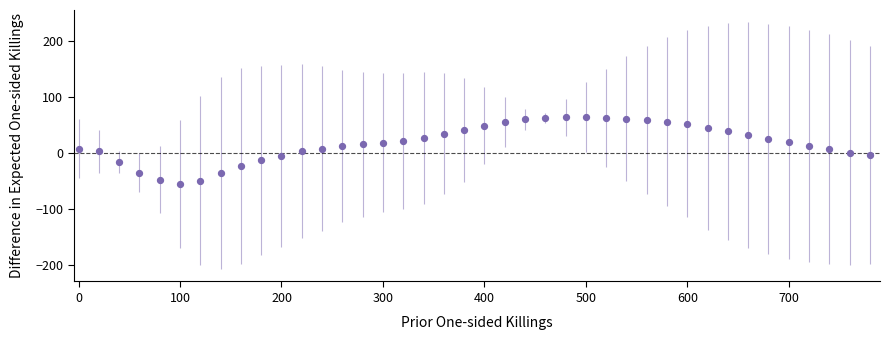

What is the range of X values (max minus min)?

780.0